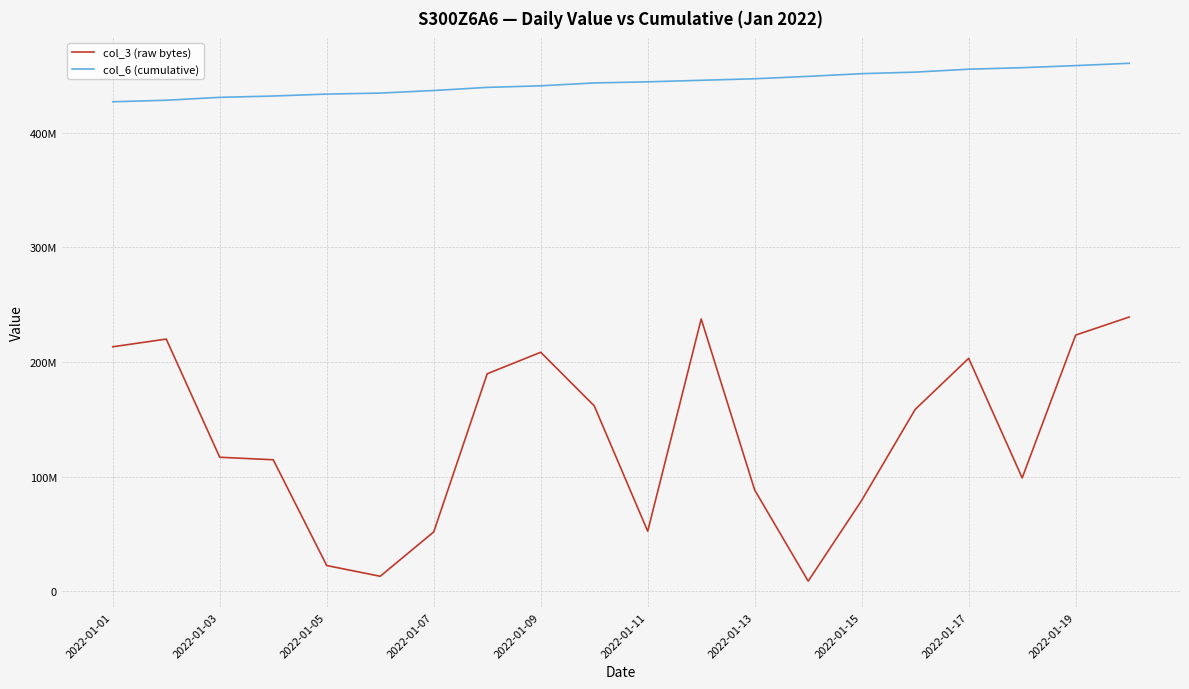

True or false: col_3 (raw bytes) has more than 2 points higher than both neighbors.

True